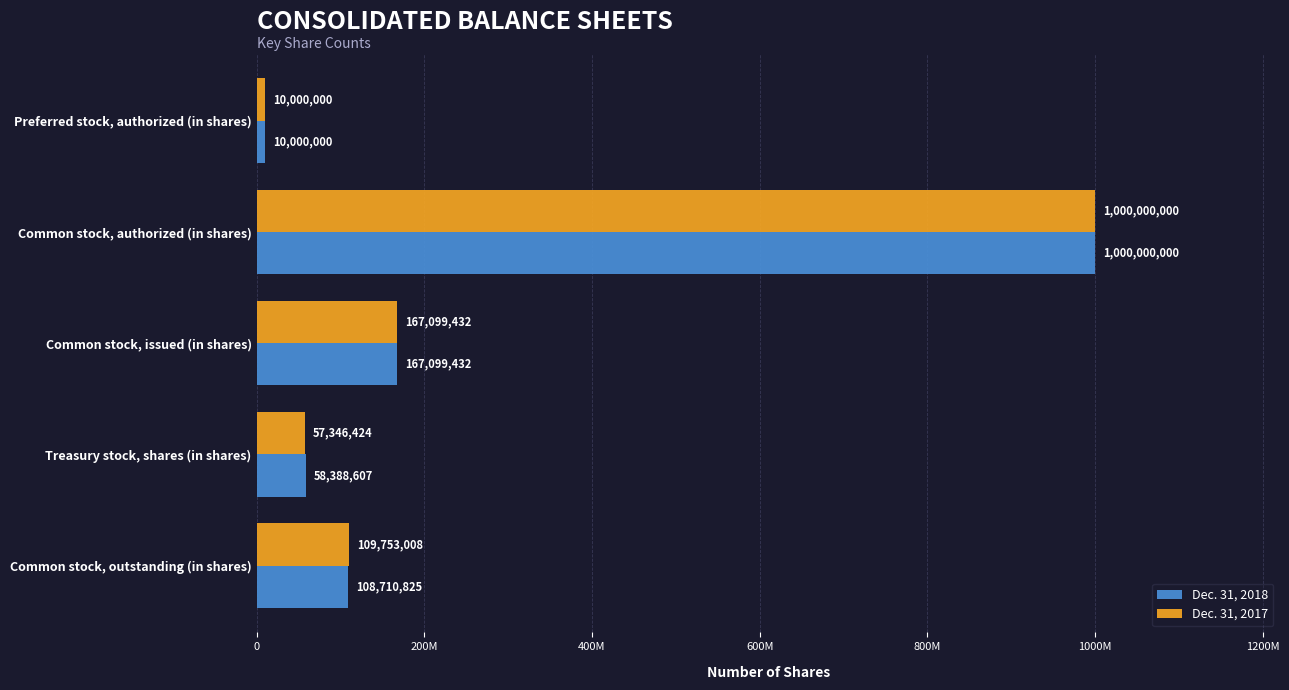

What are all the series names shown in the legend?

Dec. 31, 2018, Dec. 31, 2017